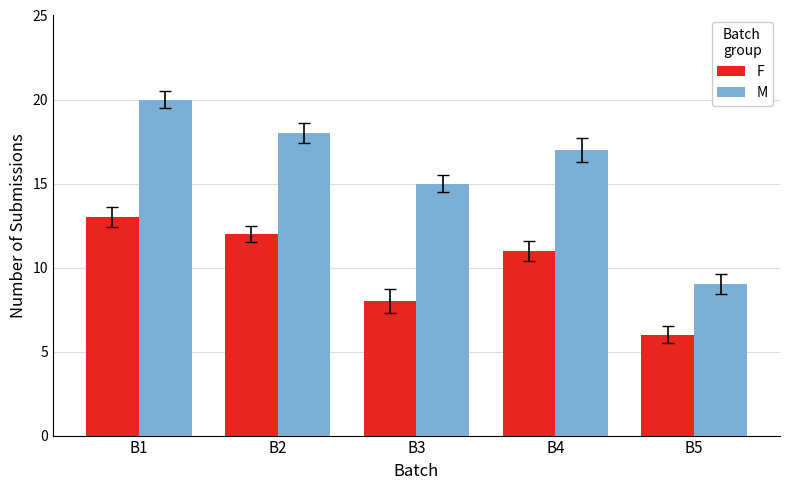

What is the difference between the maximum and minimum values in the F series?

7